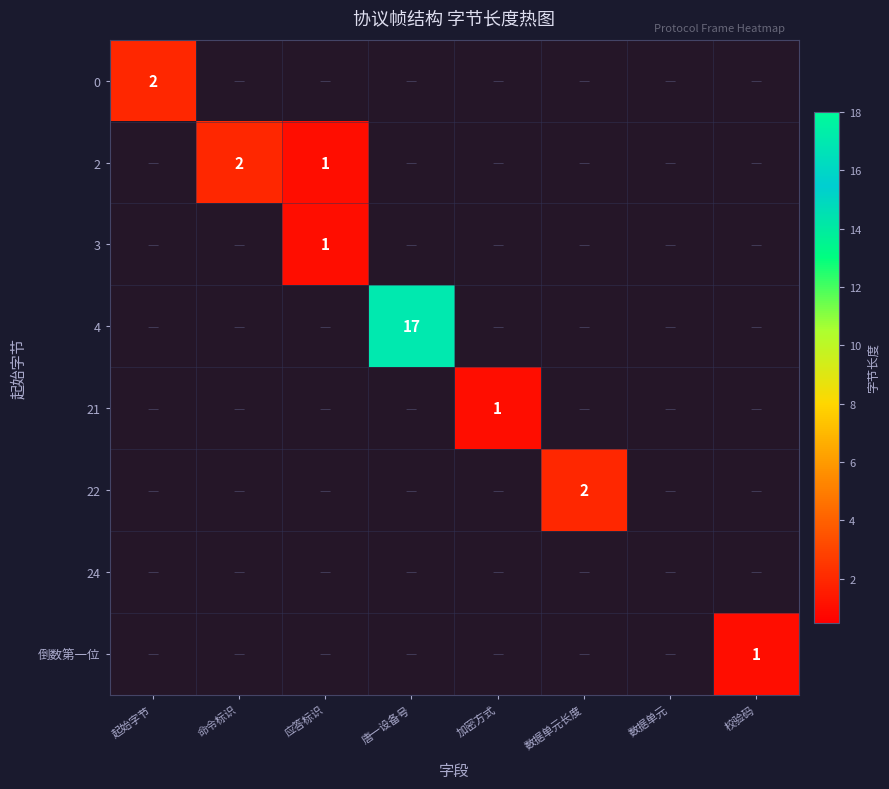

Between 命令标识 and 加密方式, which series saw the biggest shift?

2